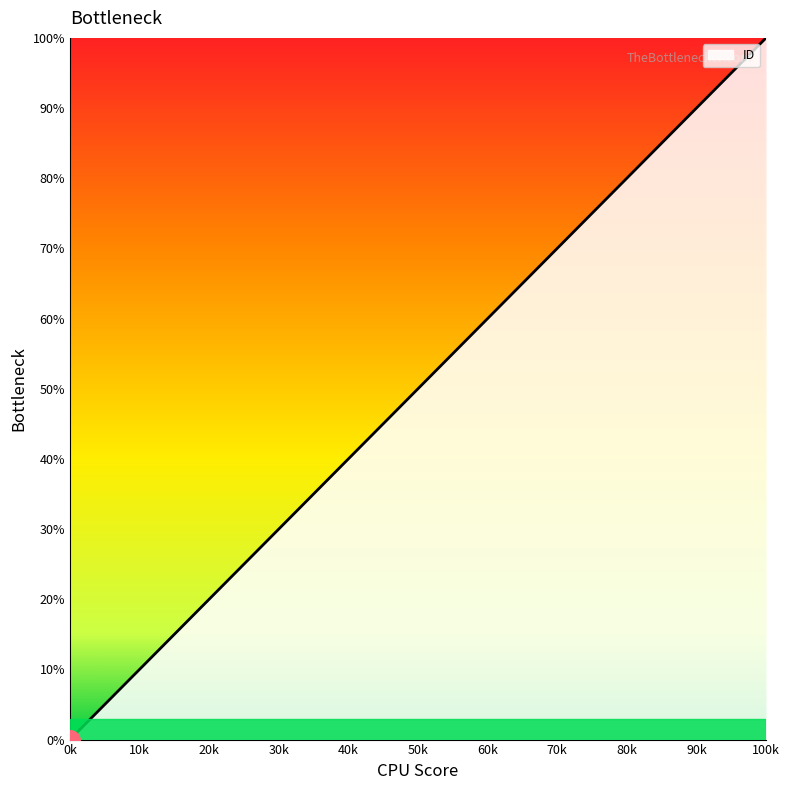

How many distinct data groups are displayed?

1